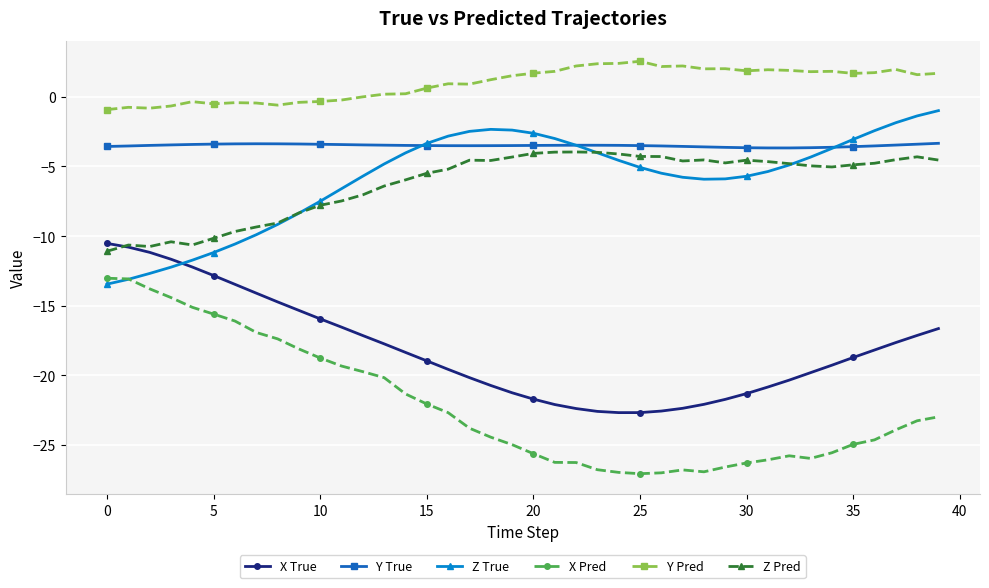

True or false: Y Pred and X True cross at least once.

False